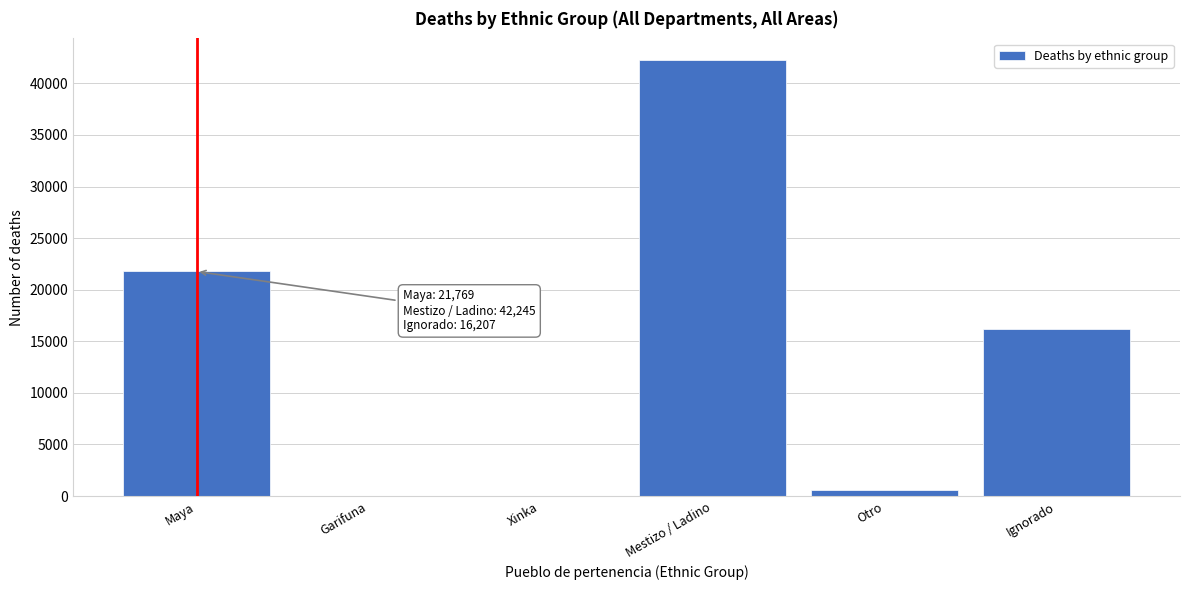

What is the sum of all values?

80876